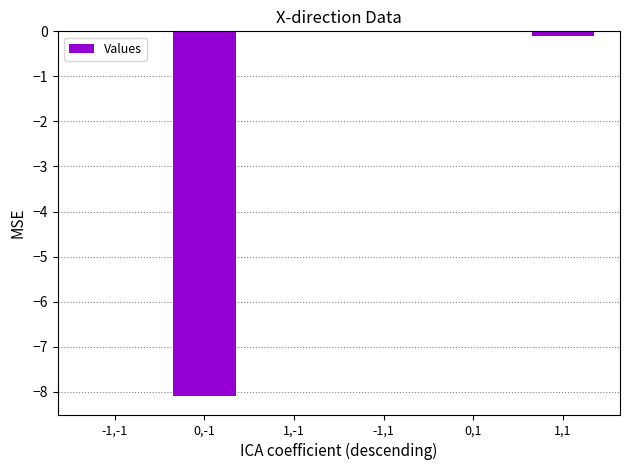

What is the sum of all values?

-8.2